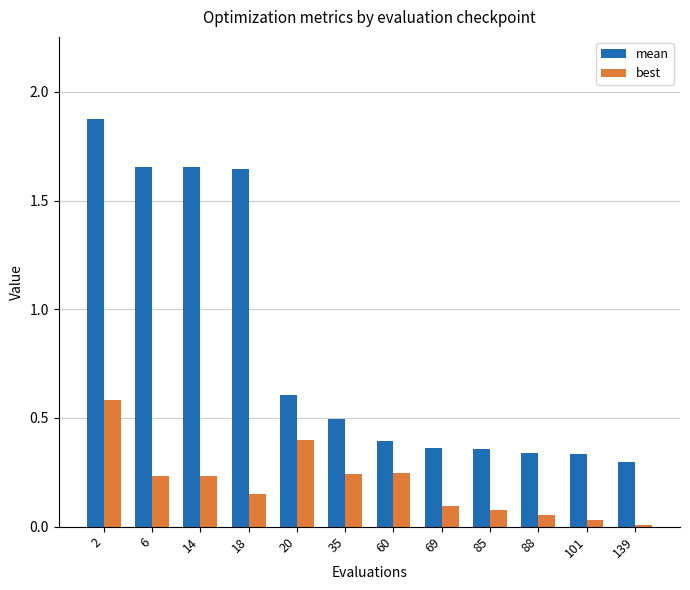

True or false: mean has a value of 0.8 at 14.

False